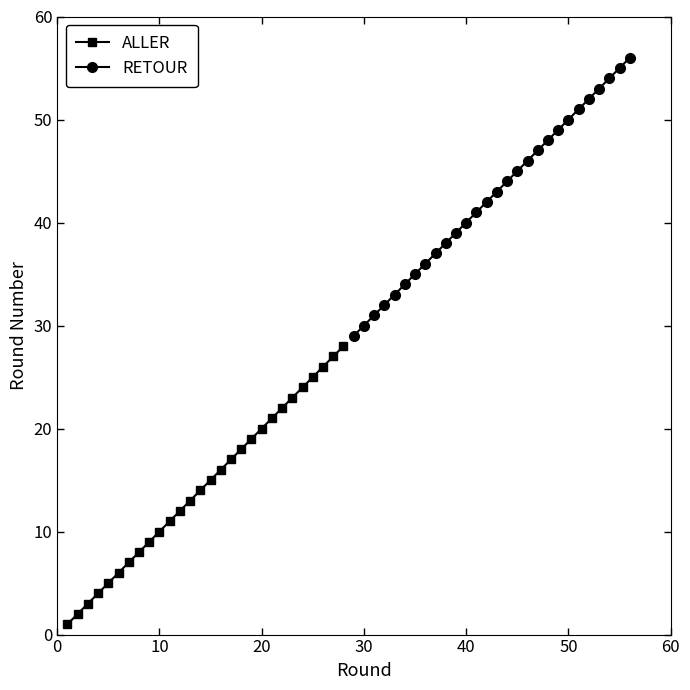

How many lines are shown in the chart?

2